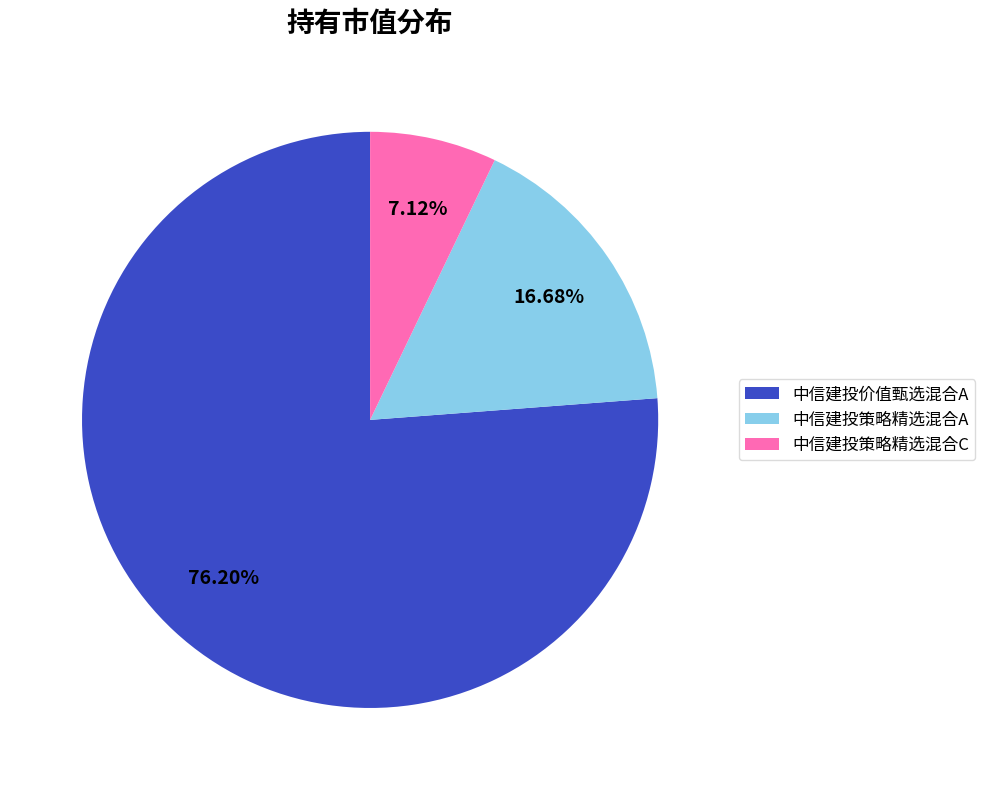

How many slices are in this pie chart?

3